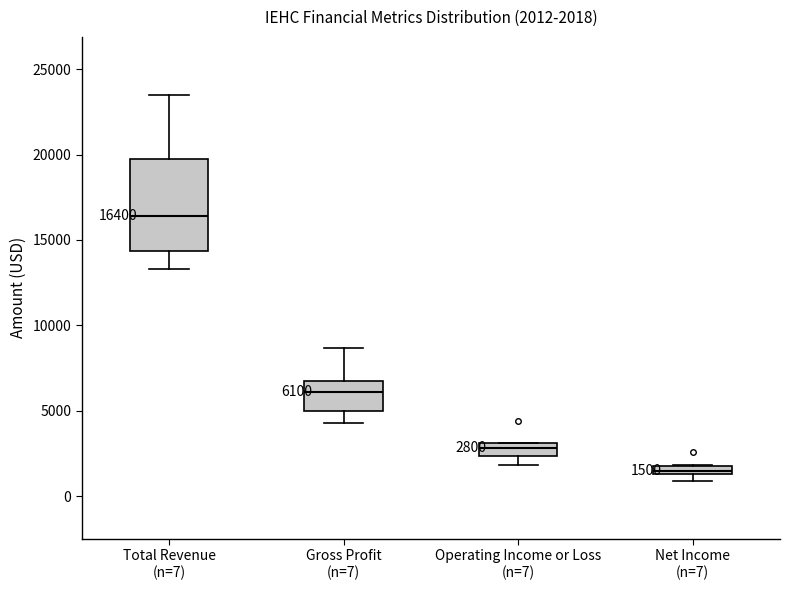

Which box is the tallest, from its lower edge to its upper edge?

Total Revenue (n=7)